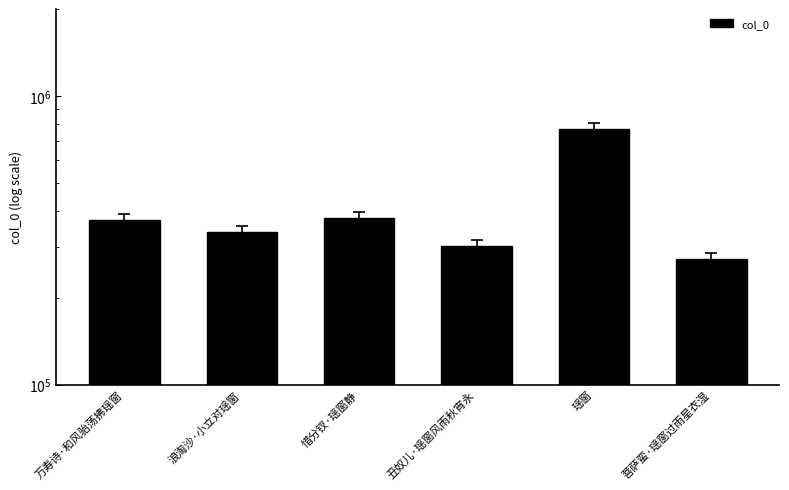

What is the sum of all values?

2428732